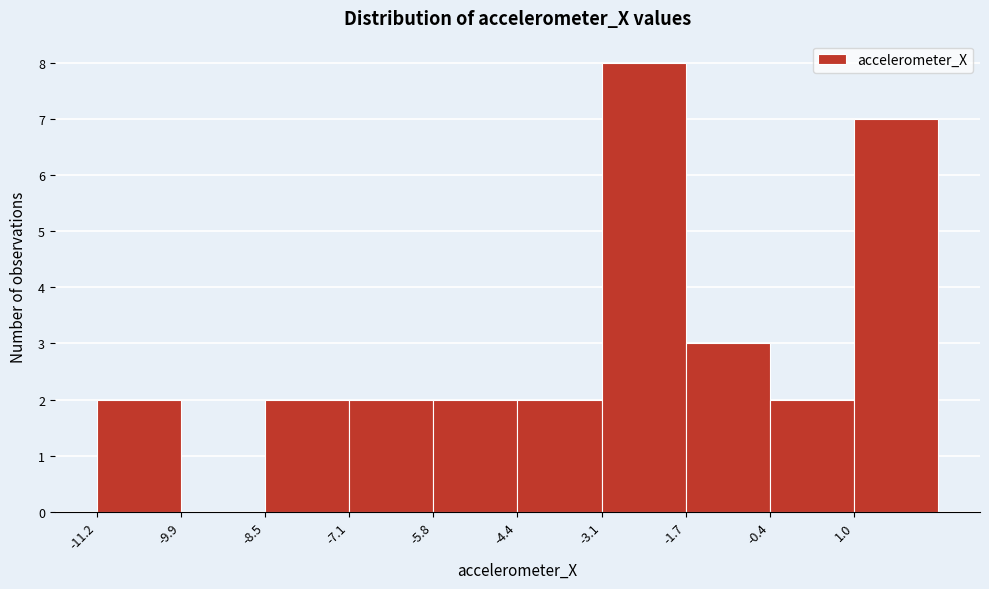

Reading left to right, list every bar in this chart as the range it spans on the x-axis followed by its height. Neither the bar edges nor the heights are printed on the chart, so give them approximately, as read against the axes.

-11.2 to -9.8: 2
-9.8 to -8.6: 0
-8.6 to -7.2: 2
-7.2 to -5.8: 2
-5.8 to -4.4: 2
-4.4 to -3.0: 2
-3.0 to -1.8: 8
-1.8 to -0.4: 3
-0.4 to 1.0: 2
1.0 to 2.4: 7